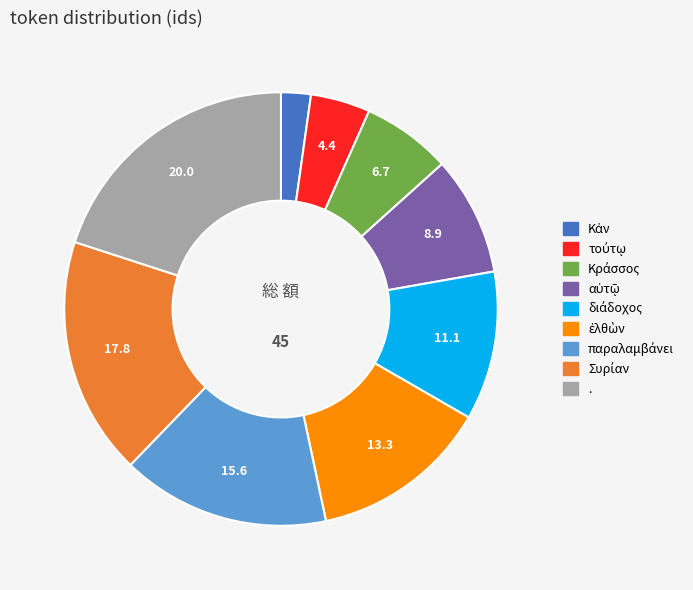

Is there any slice that represents more than half of the pie?

No